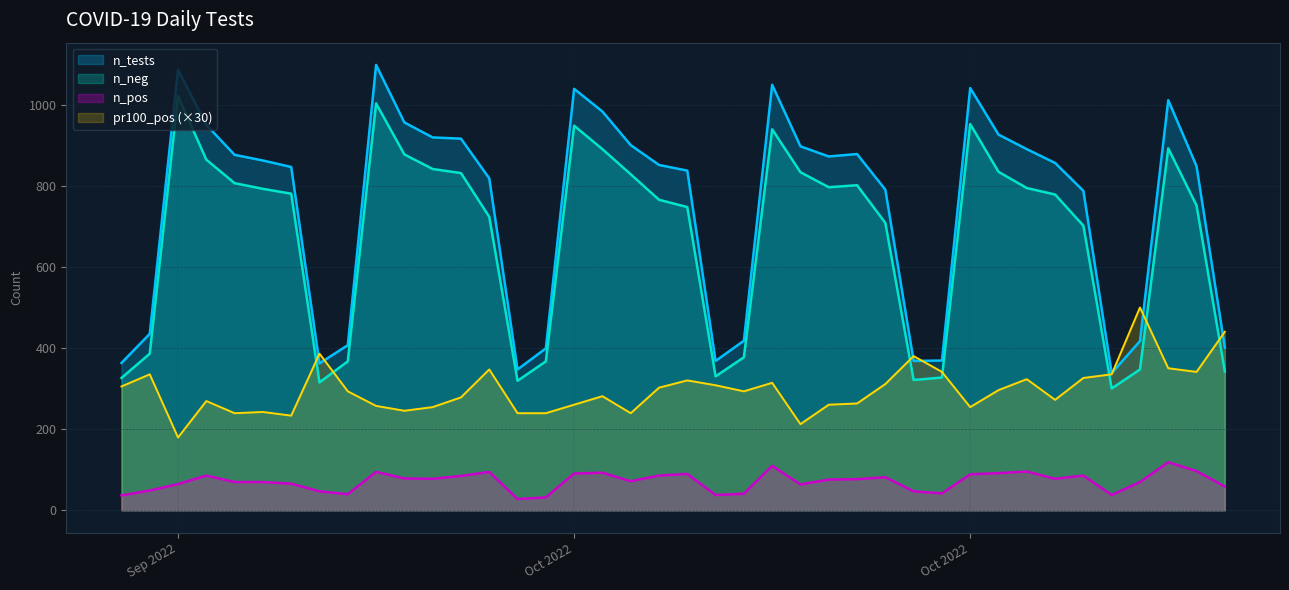

How many interior local peaks does the pr100_pos series have?

11